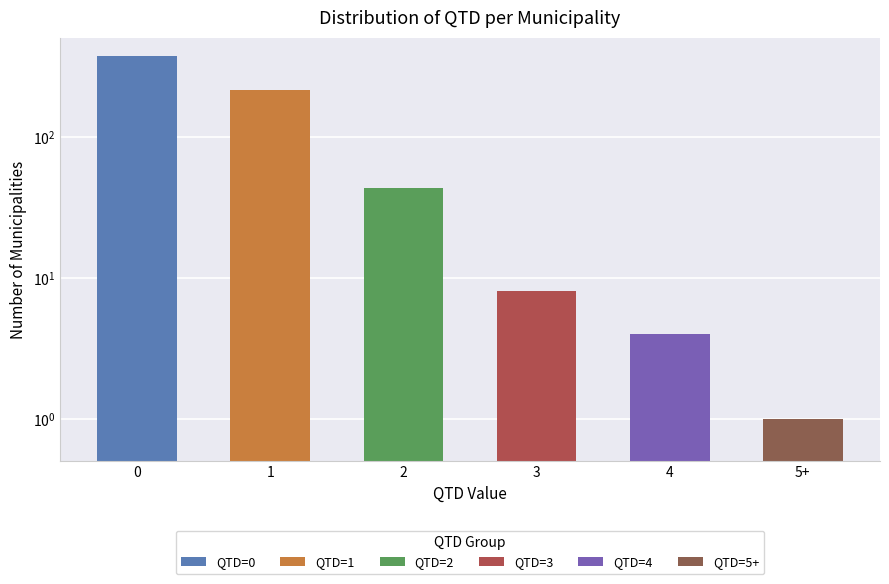

Approximately how many times larger is the value at 4 compared to 2?

0.1